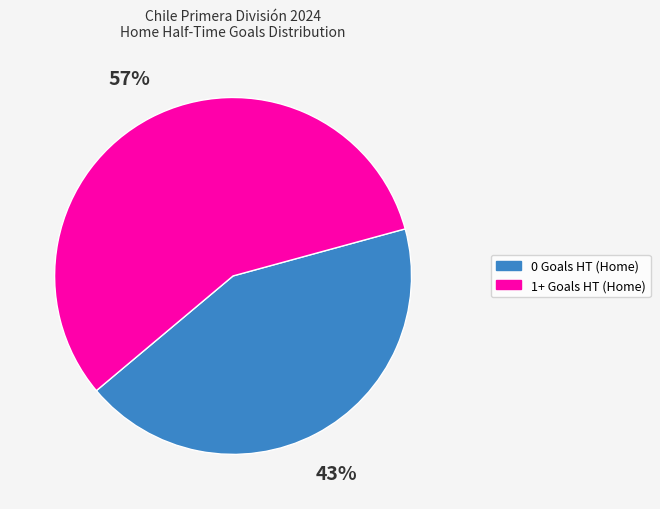

To the nearest percent, what portion does 1+ Goals HT represent?

57%